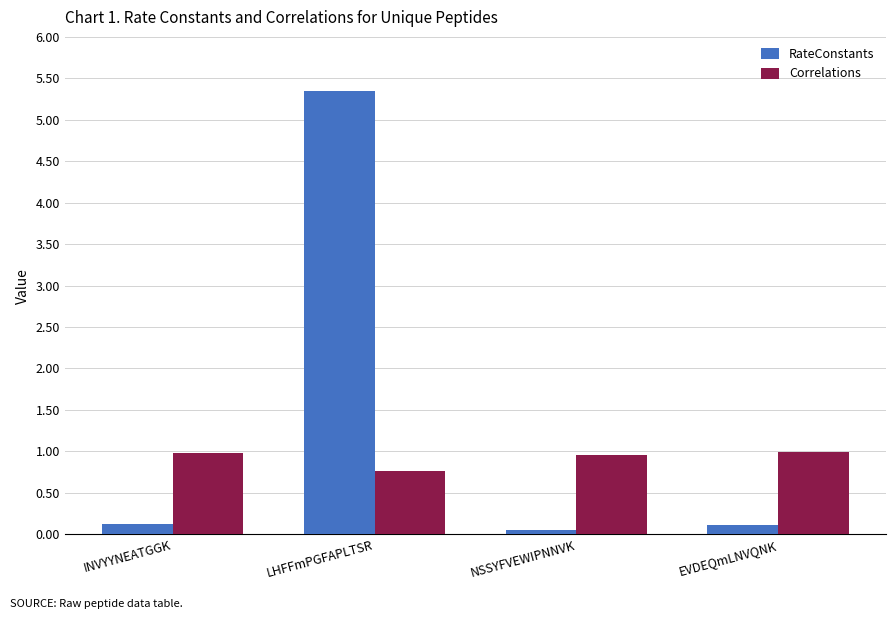

What value does the Correlations series have at INVYYNEATGGK?

1.0